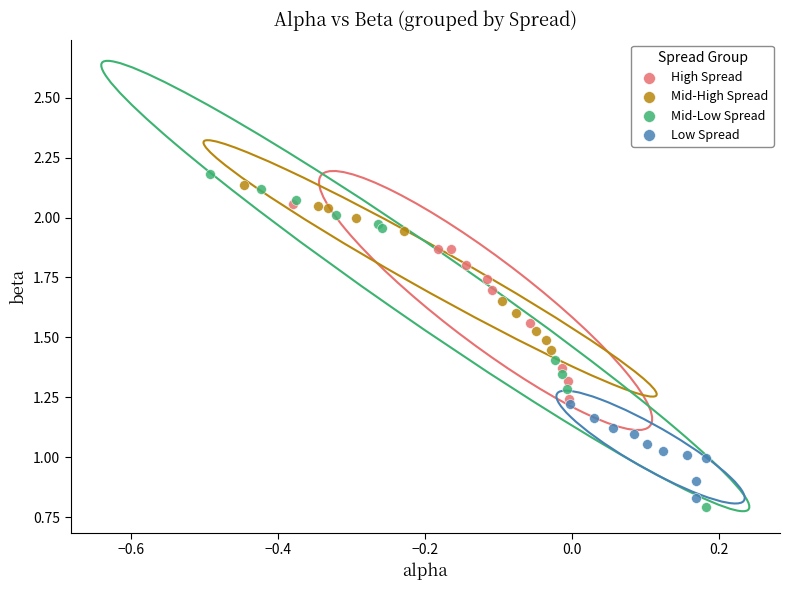

Which series has the widest spread of Y values?

Mid-Low Spread